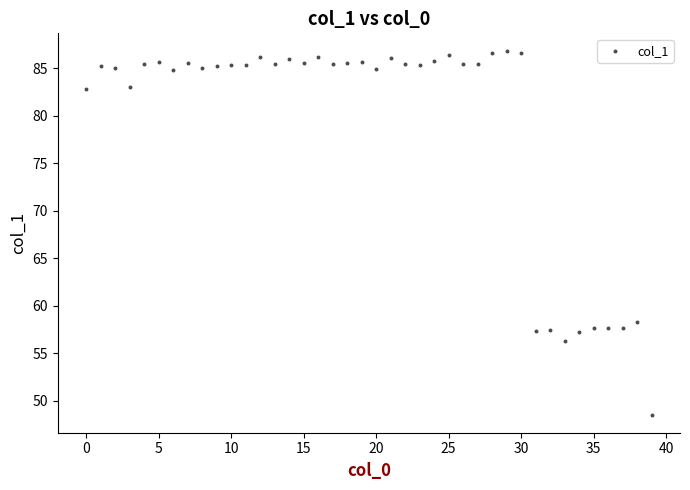

What is the range of Y values (max minus min)?

38.2